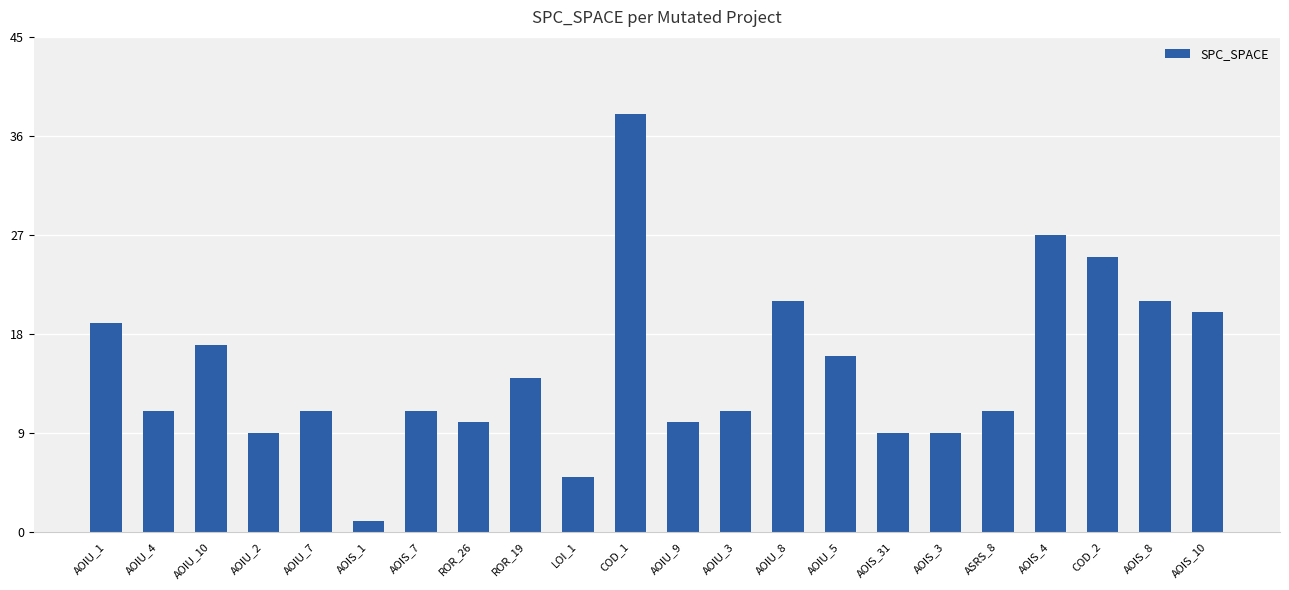

Approximately how many times larger is the value at AOIS_7 compared to AOIS_1?

11.0